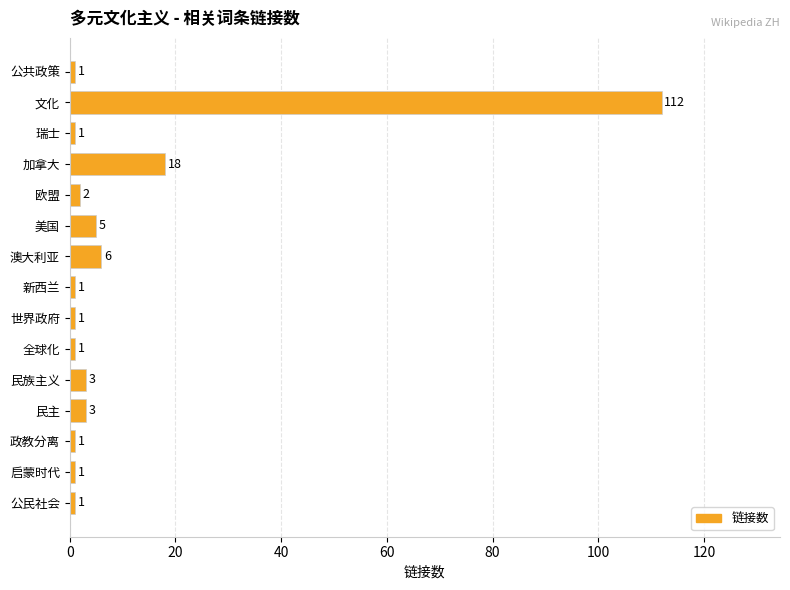

What is the sum of all values?

157